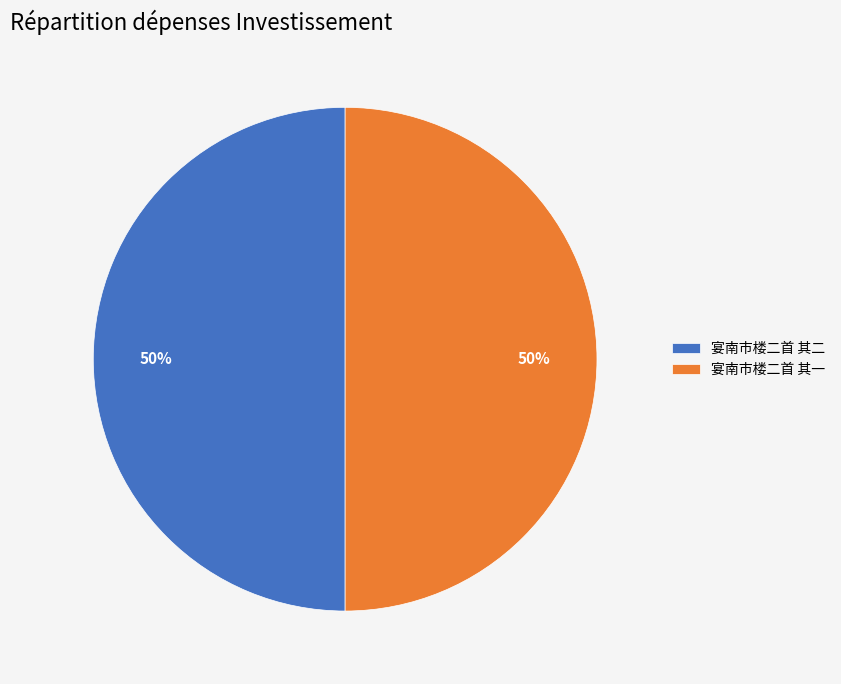

What is the ratio of the value at 宴南市楼二首 其一 to the value at 宴南市楼二首 其二?

1.0